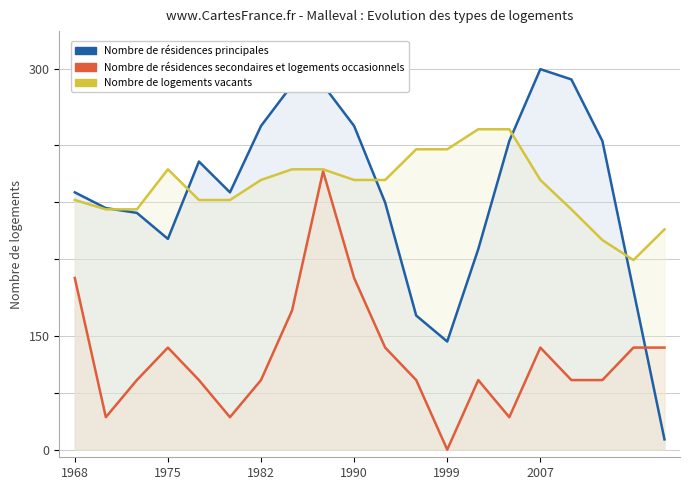

Rank the series by their maximum value, from lowest to highest.

Nombre de résidences secondaires et logements occasionnels, Nombre de logements vacants, Nombre de résidences principales